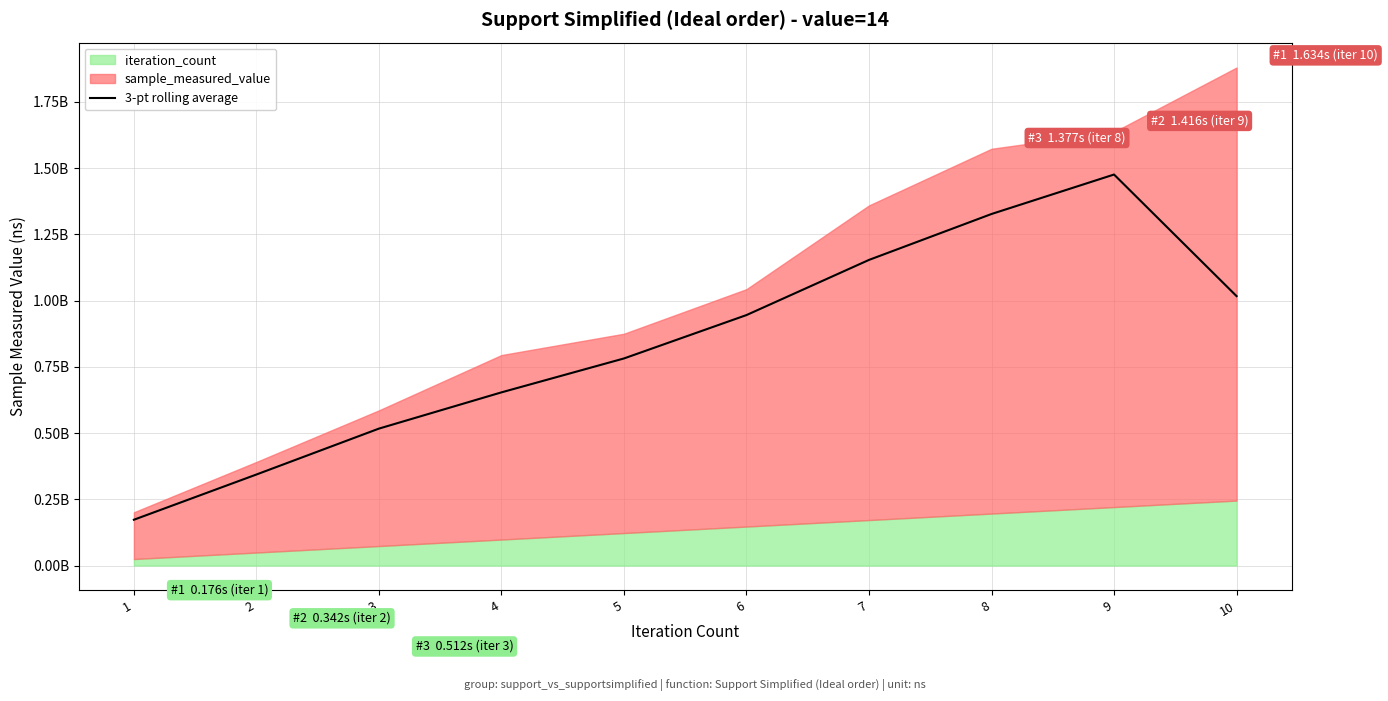

What is the difference between the maximum and minimum values?

1302805685.3